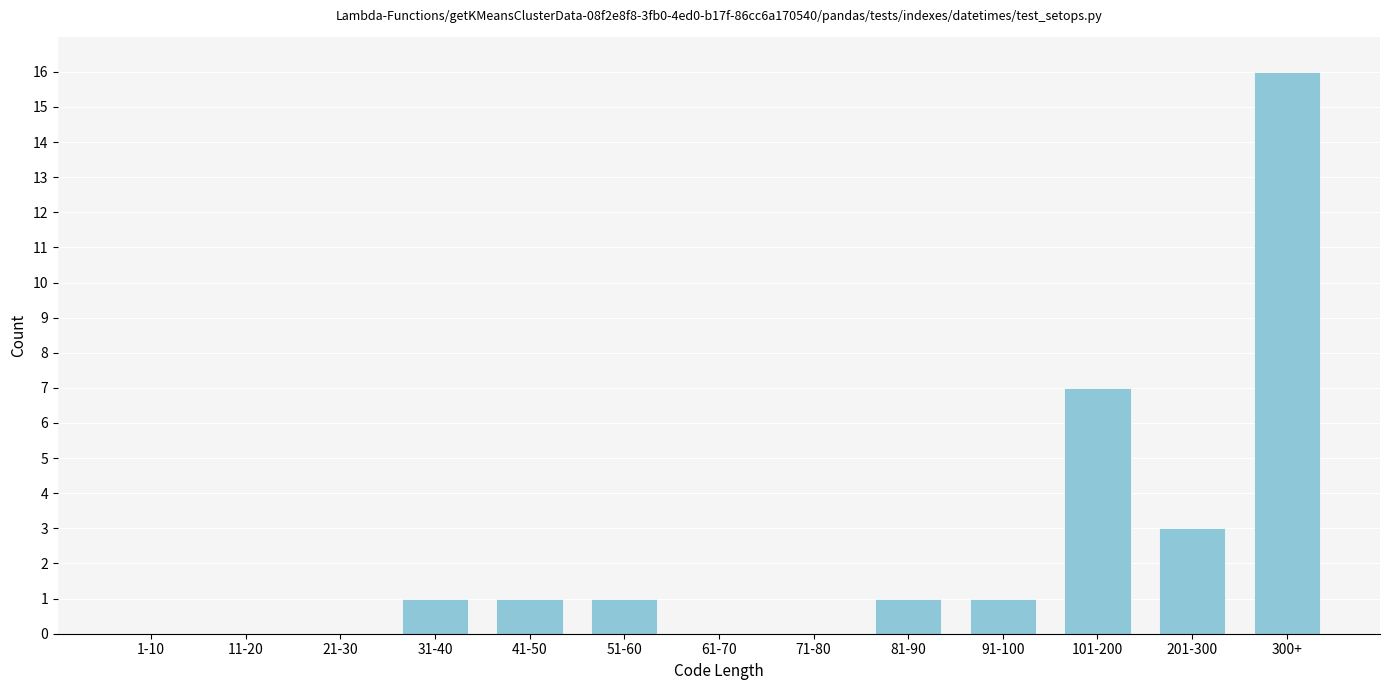

Reading left to right, list all the values displayed in this chart.

1-10=0	11-20=0	21-30=0	31-40=1	41-50=1	51-60=1	61-70=0	71-80=0	81-90=1	91-100=1	101-200=7	201-300=3	300+=16